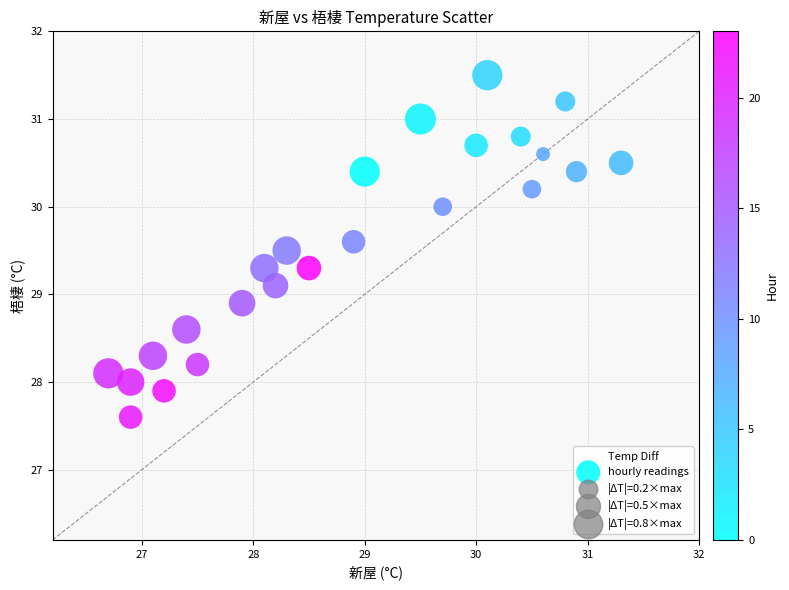

What is the range of Y values (max minus min)?

3.9